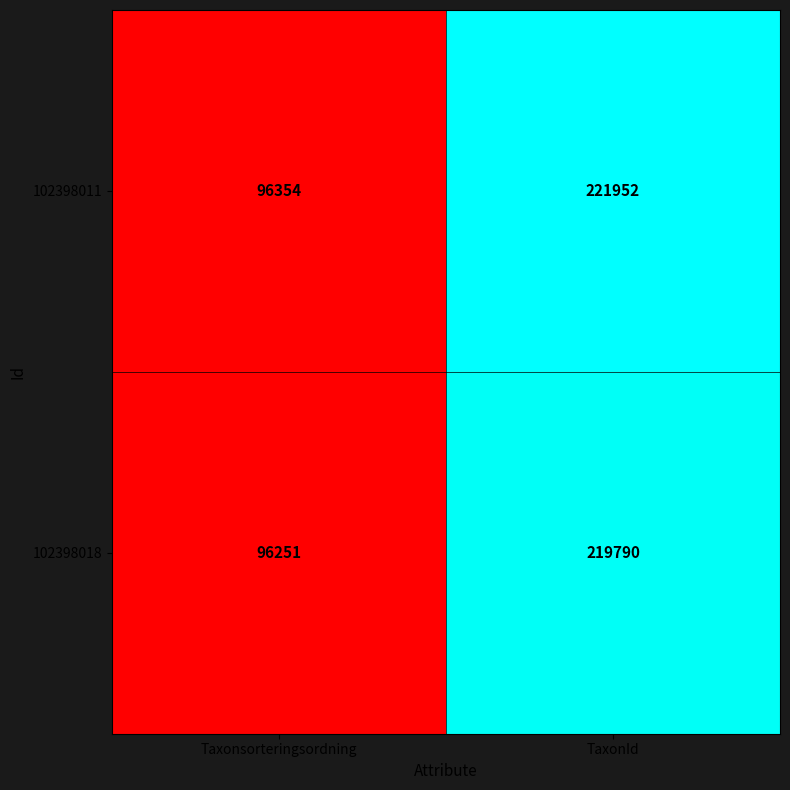

Reading left to right, transcribe all the data shown in this chart.

102398011: 96354	221952
102398018: 96251	219790